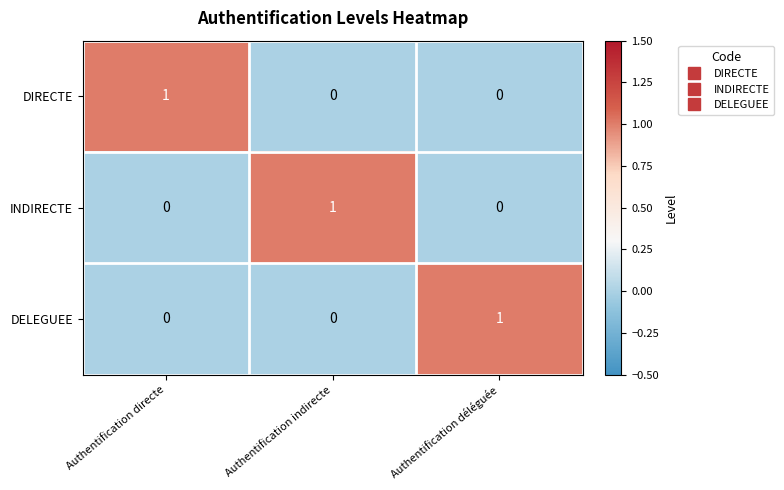

Is the value of DIRECTE at Authentification déléguée greater than the value of DELEGUEE at Authentification déléguée?

No